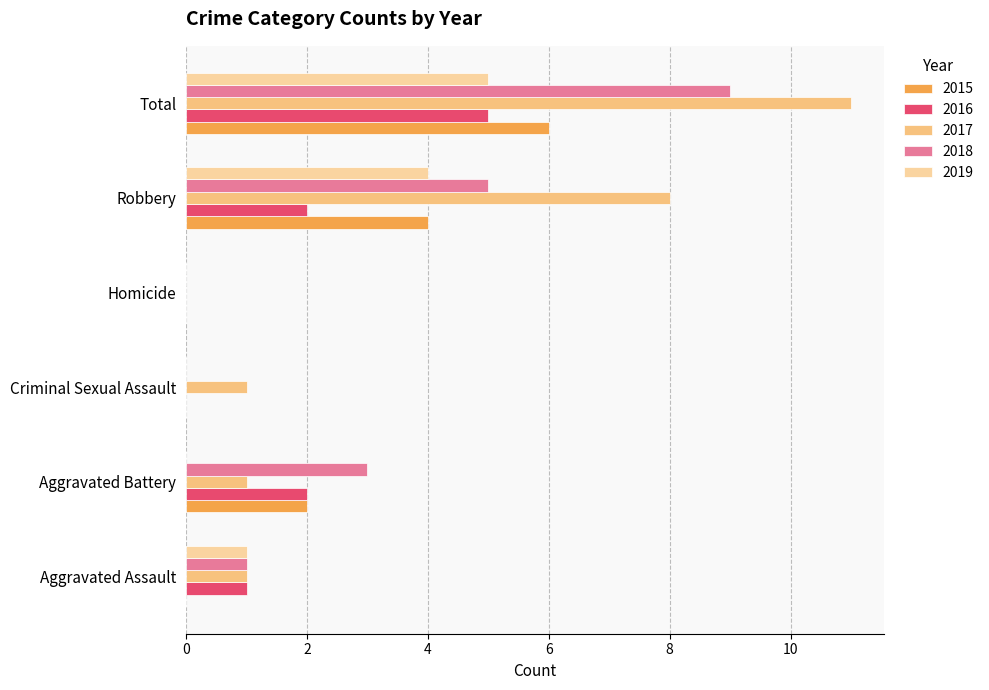

What are all the series names shown in the legend?

2015, 2016, 2017, 2018, 2019